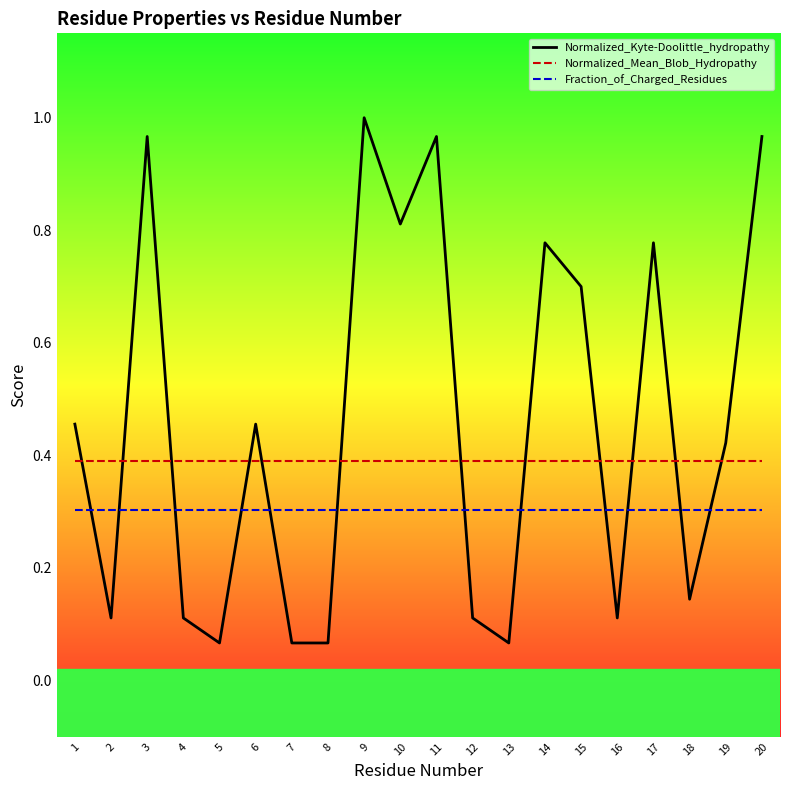

What is the difference between the highest and lowest values at 5?

0.3